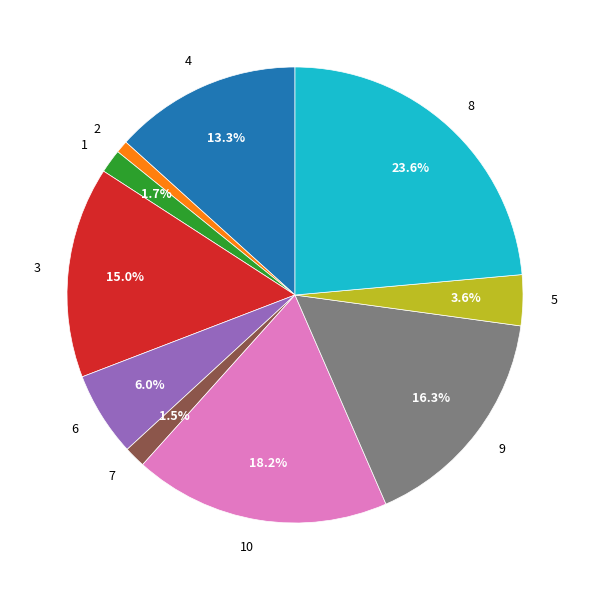

To the nearest percent, what portion does 9 represent?

16%